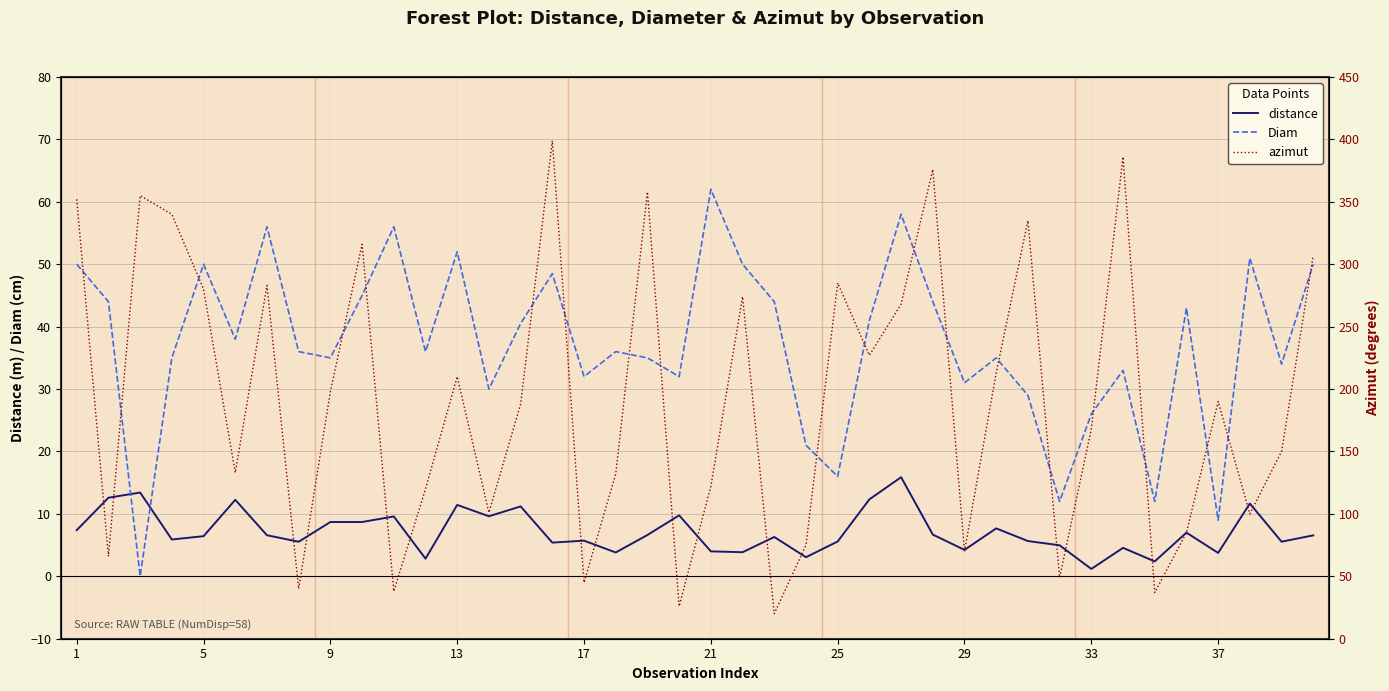

How many lines are shown in the chart?

3